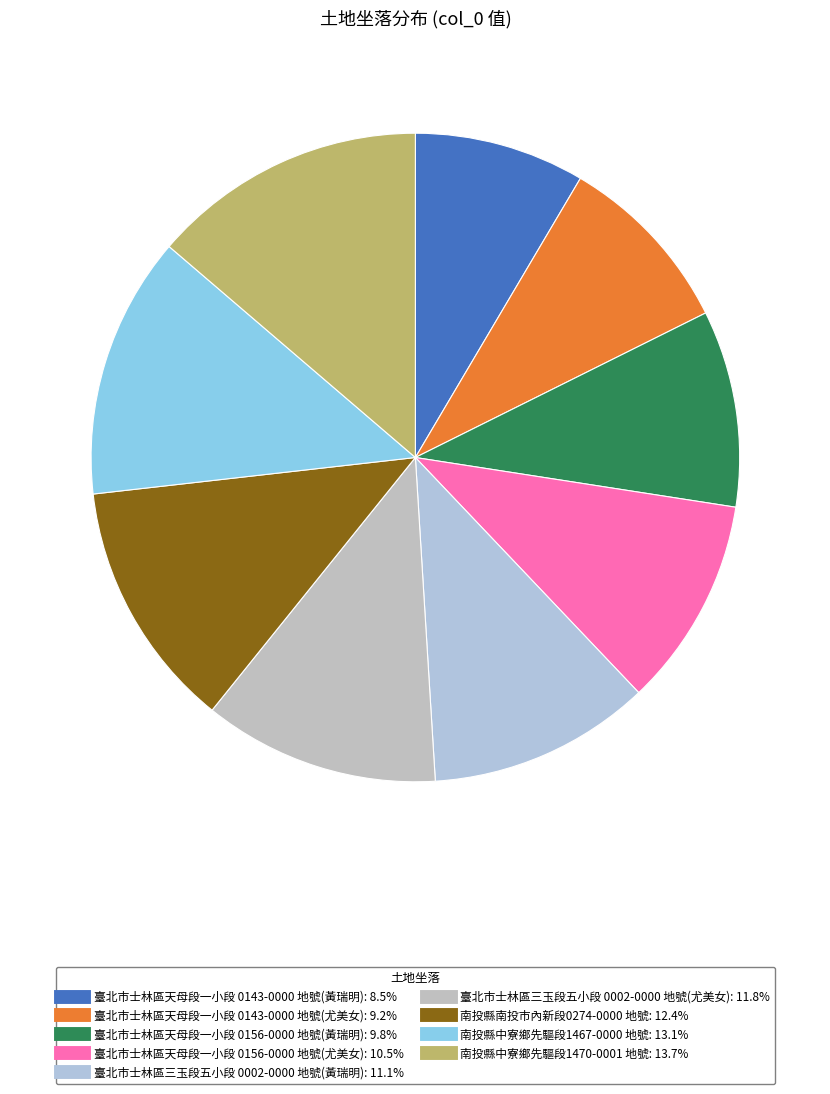

The 臺北市士林區天母段一小段 0156-0000 地號(尤美女) slice represents 18% of the pie. True or false?

False